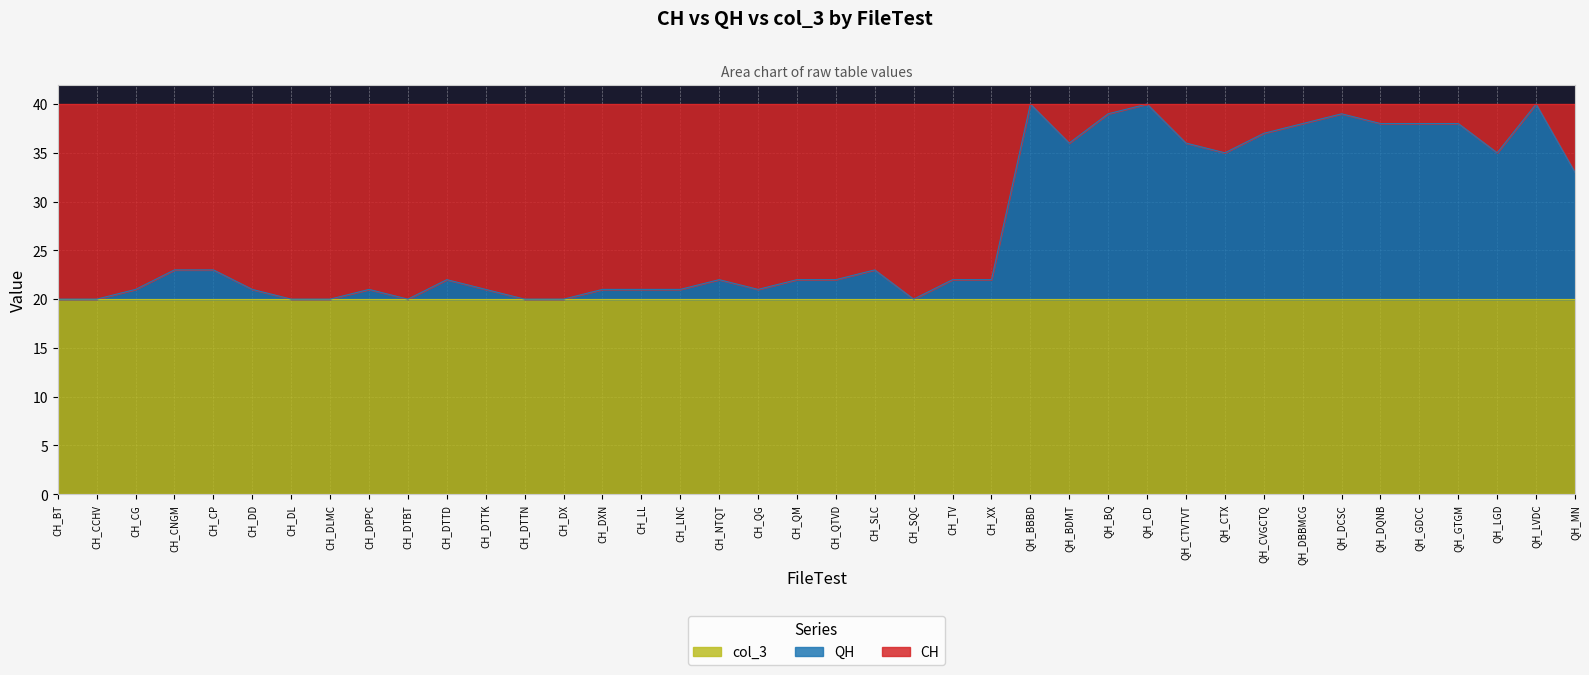

How many lines are shown in the chart?

3